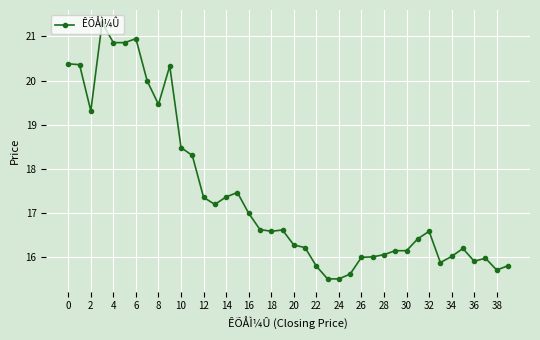

What is the difference between the maximum and second lowest values?

5.8